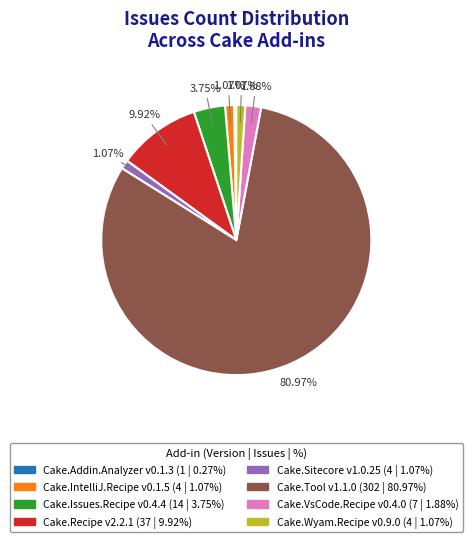

Is it true that Cake.Tool is 81% of the pie?

True